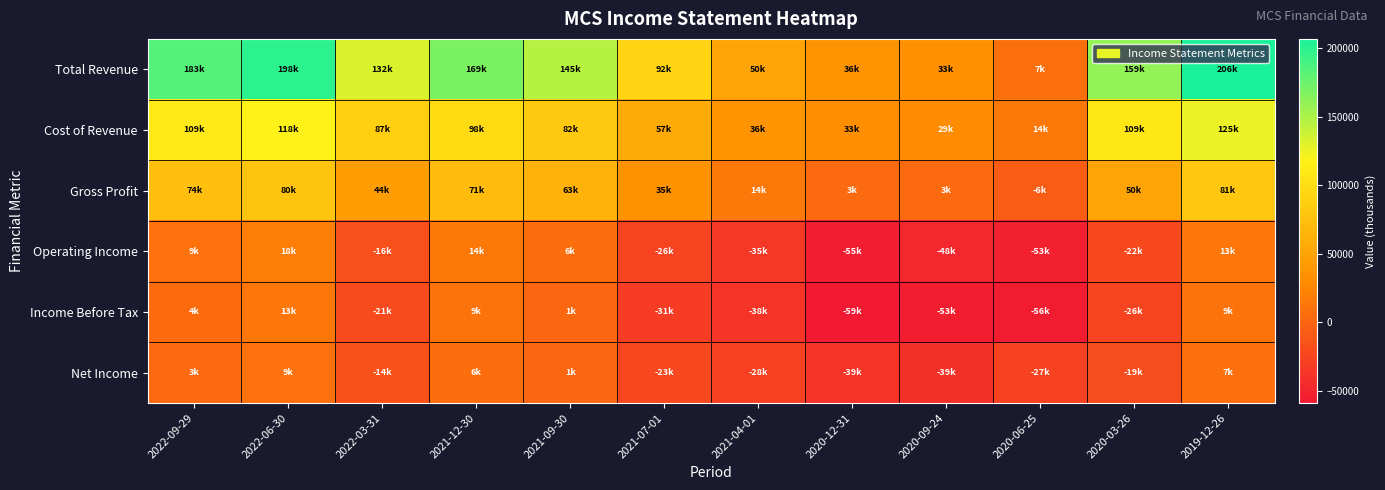

At 2021-12-30, list the series in order from largest to smallest.

Total Revenue, Cost of Revenue, Gross Profit, Operating Income, Income Before Tax, Net Income